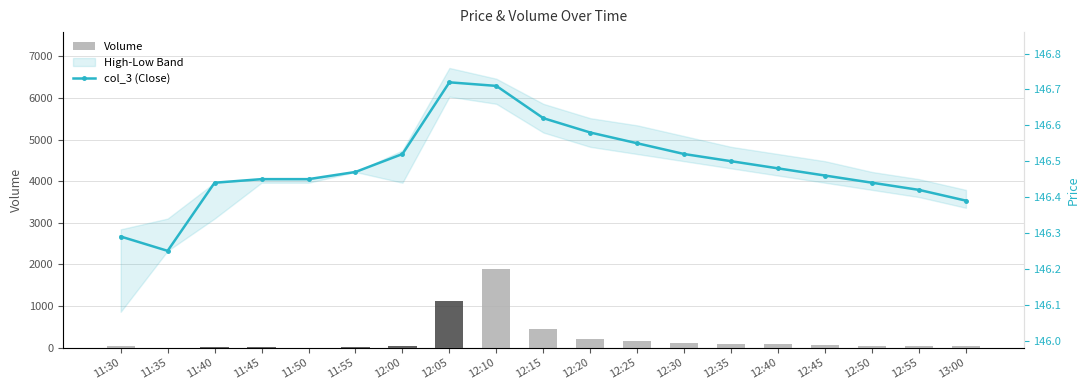

What is the greatest value displayed?

1896.0